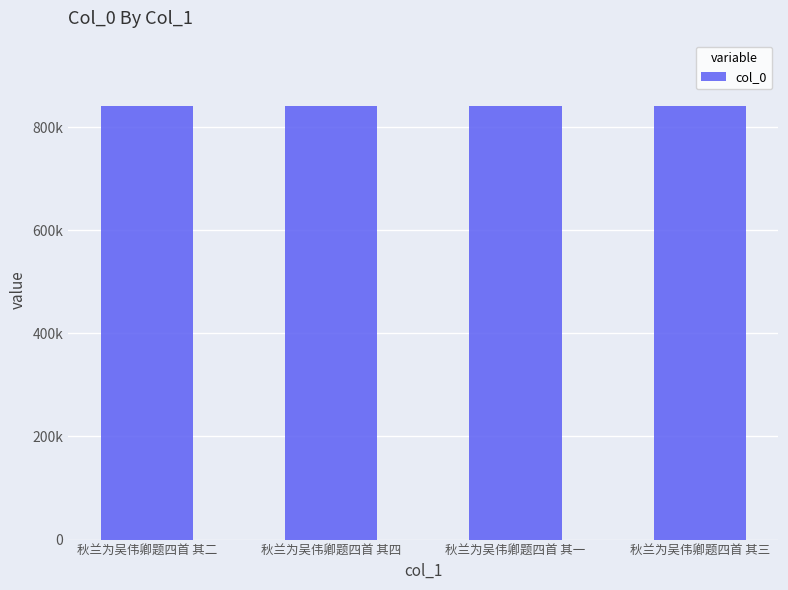

What value does the data have at 秋兰为吴伟卿题四首 其一?

841391